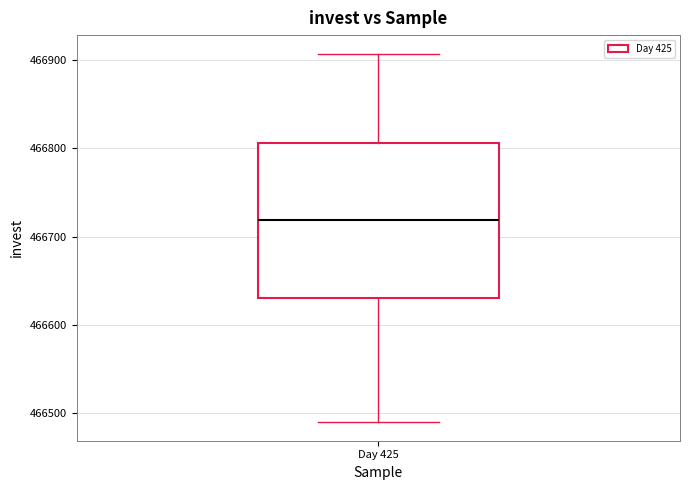

Transcribe this box plot: give where the median line is, the range the box spans, and where the two whiskers end, as read against the y-axis. The values are not printed on the chart, so give them approximately, as read against the axis.

median 466720, box 466630 to 466810, whiskers 466490 to 466910